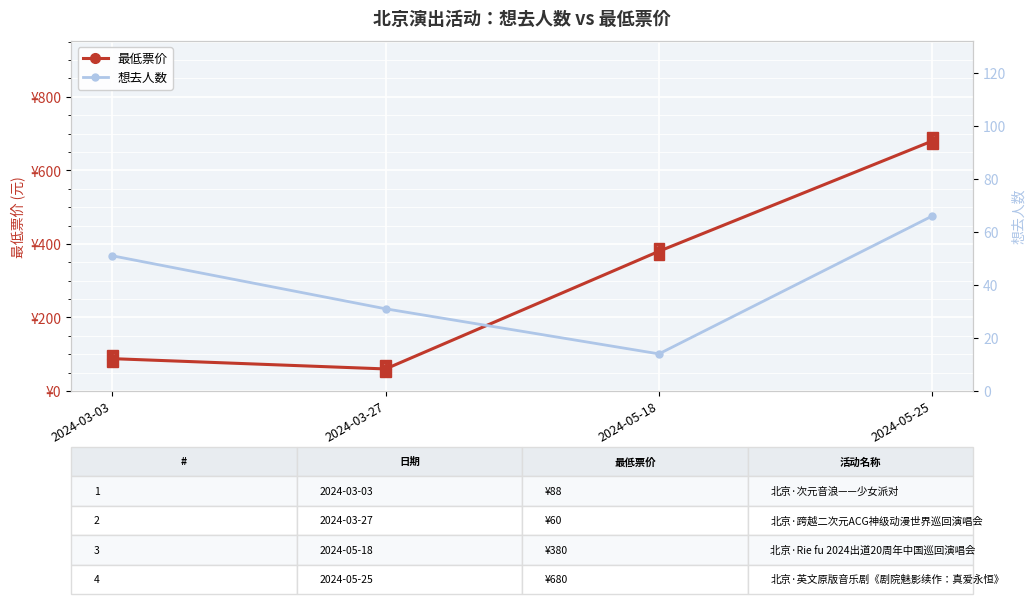

What are all the series names shown in the legend?

最低票价, 想去人数